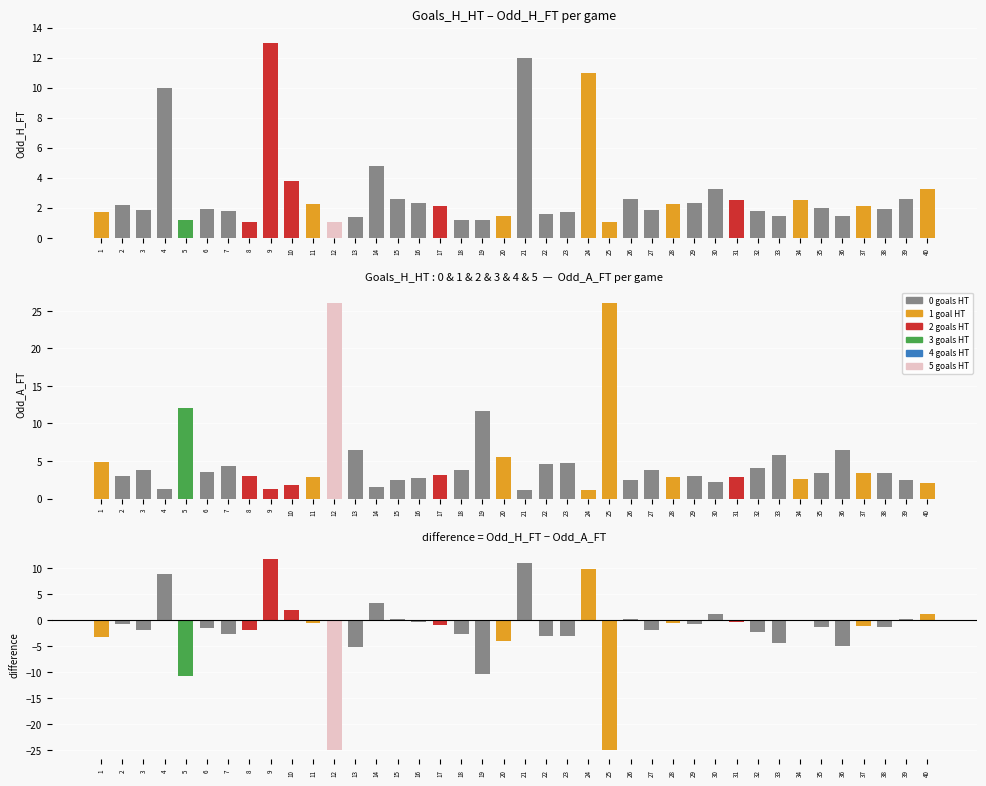

How many values in Odd_H_FT − Odd_A_FT are above zero?

11